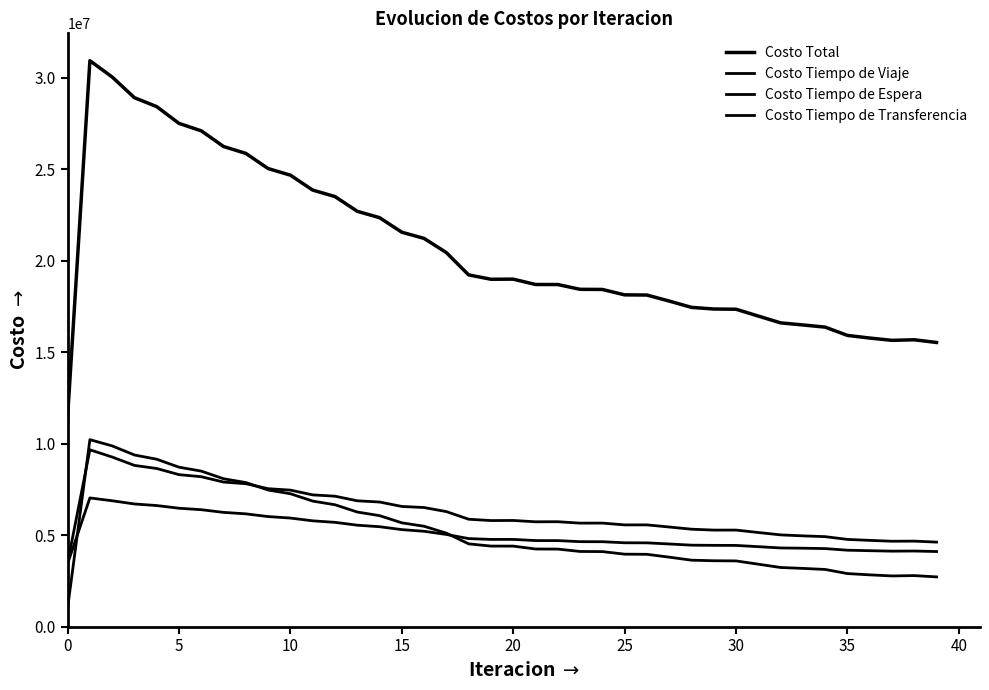

How many values in the Costo Total series exceed 18979685?

20